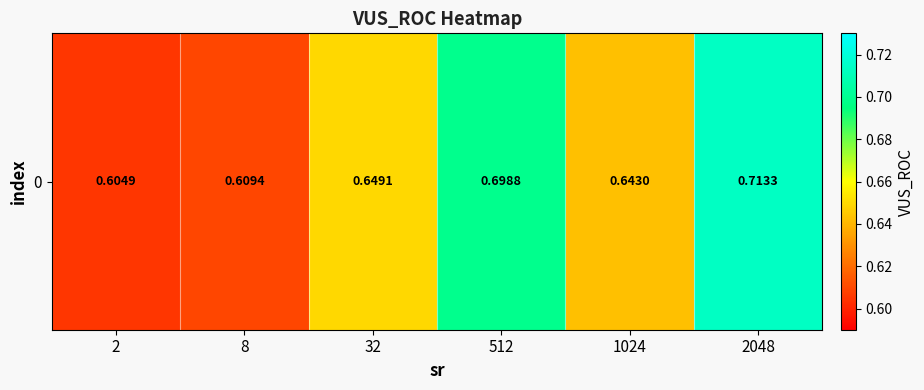

Which label corresponds to the smallest value in the chart?

2